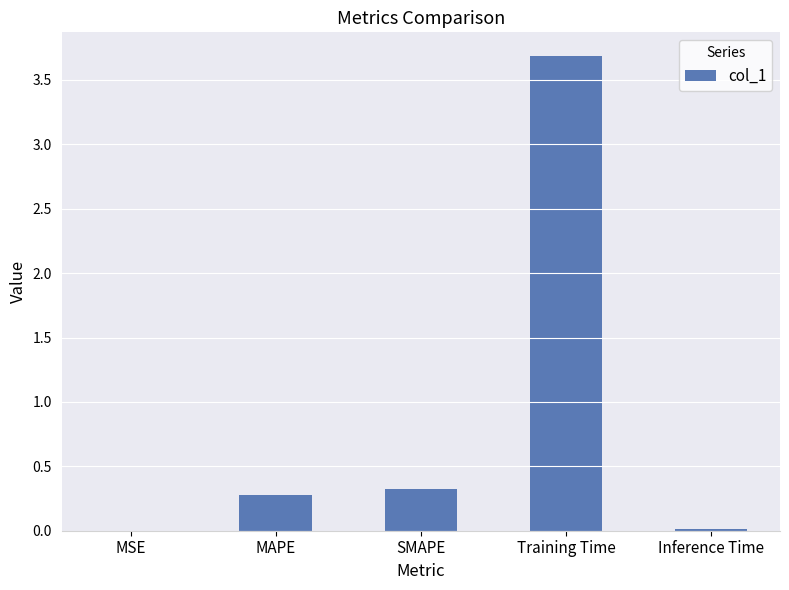

The chart shows a value of 1.3 at Training Time. True or false?

False